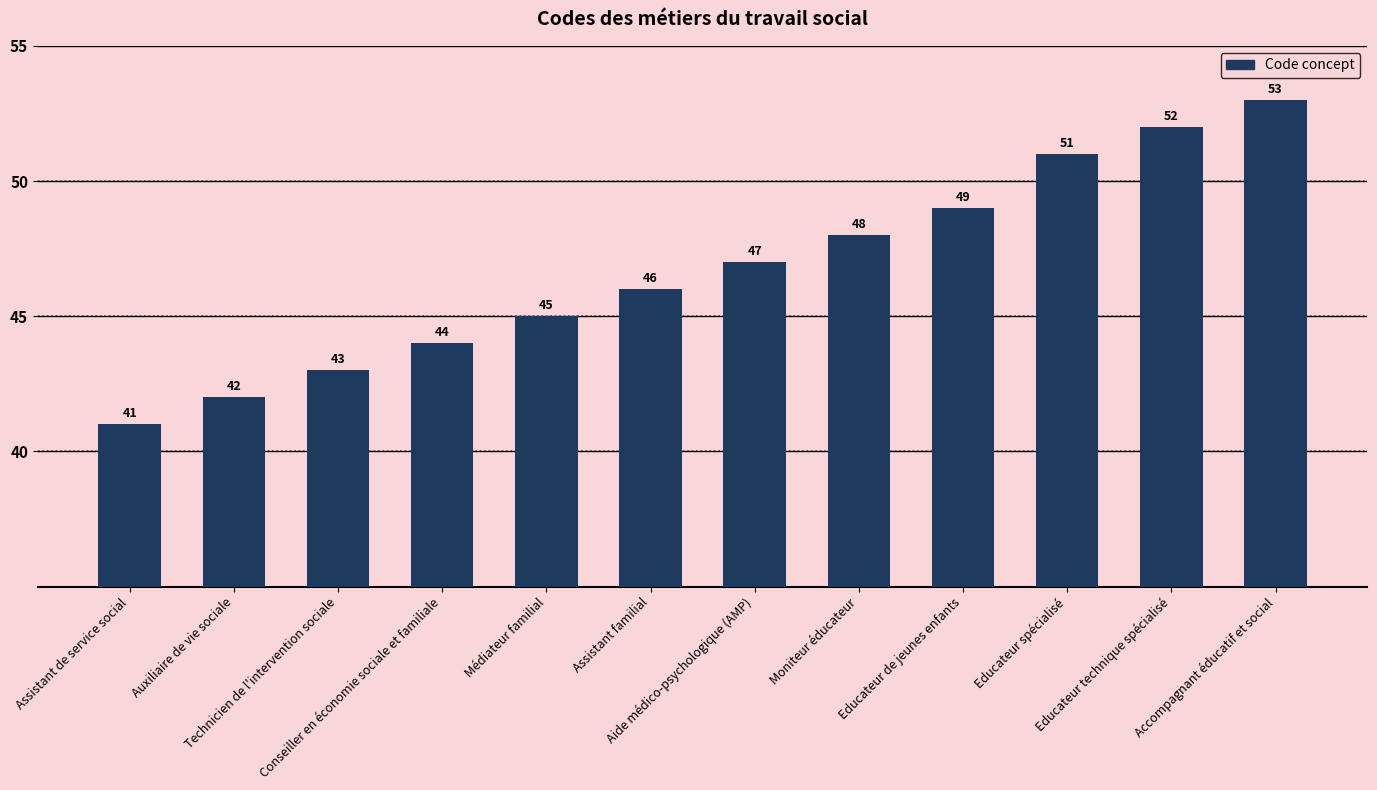

What is the average value?

47